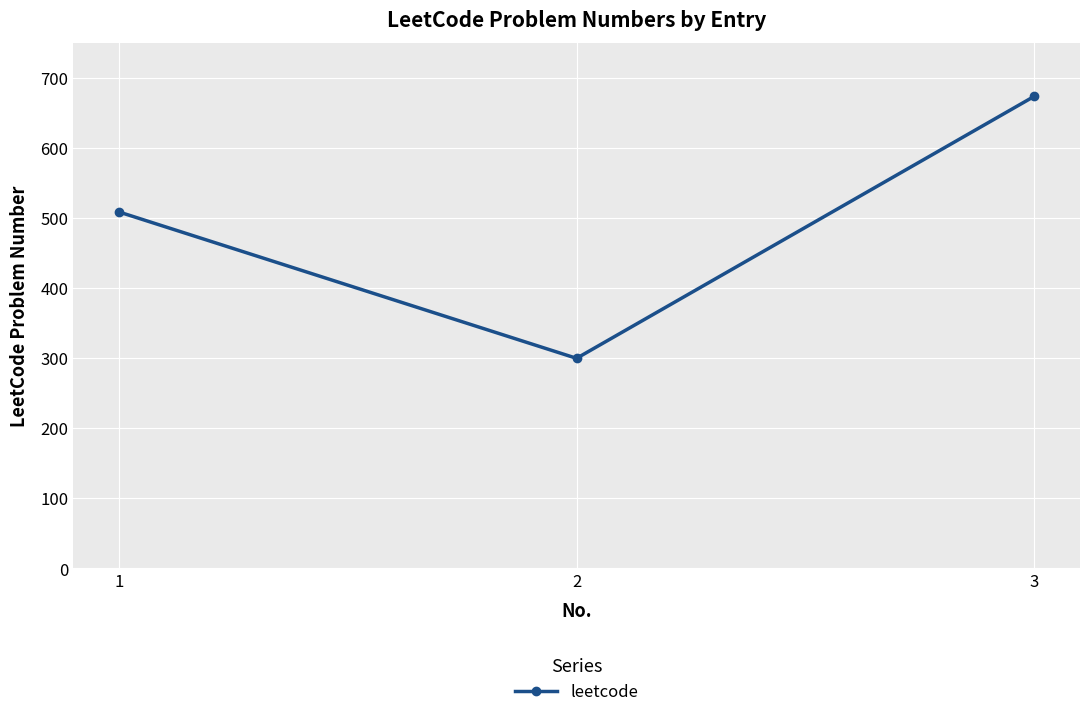

What is the difference between the values at 3 and 1?

165